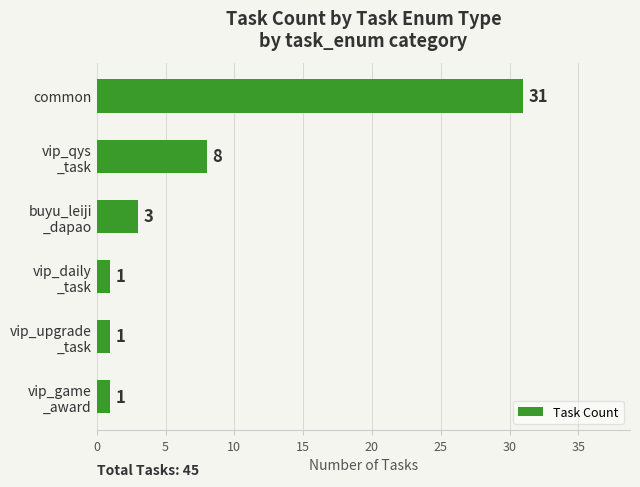

What is the difference between the maximum and second lowest values?

30